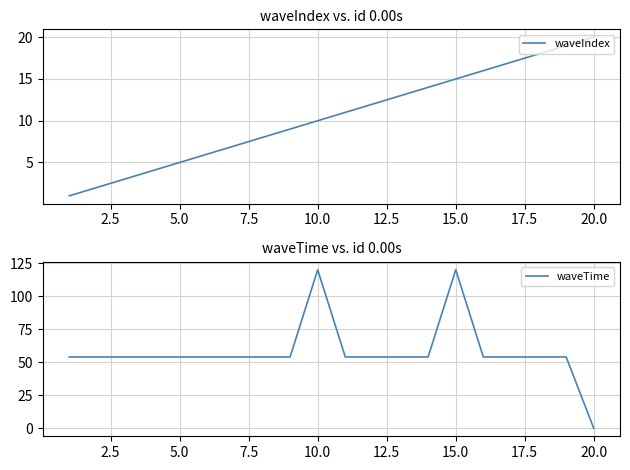

What is the average value of the waveIndex series?

10